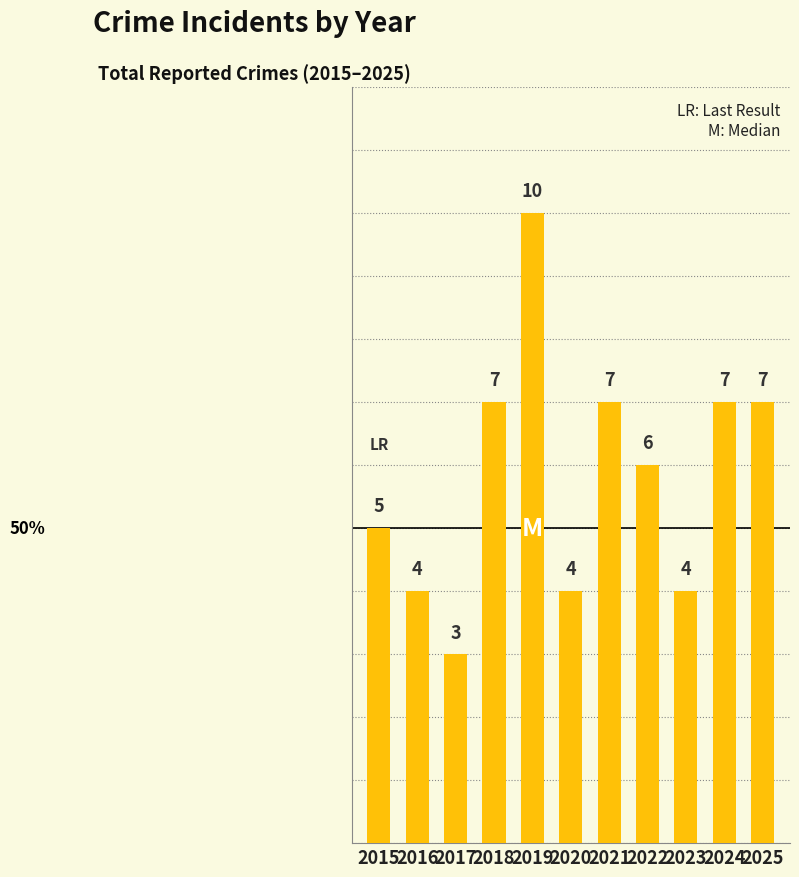

Count the number of data series in this chart.

1